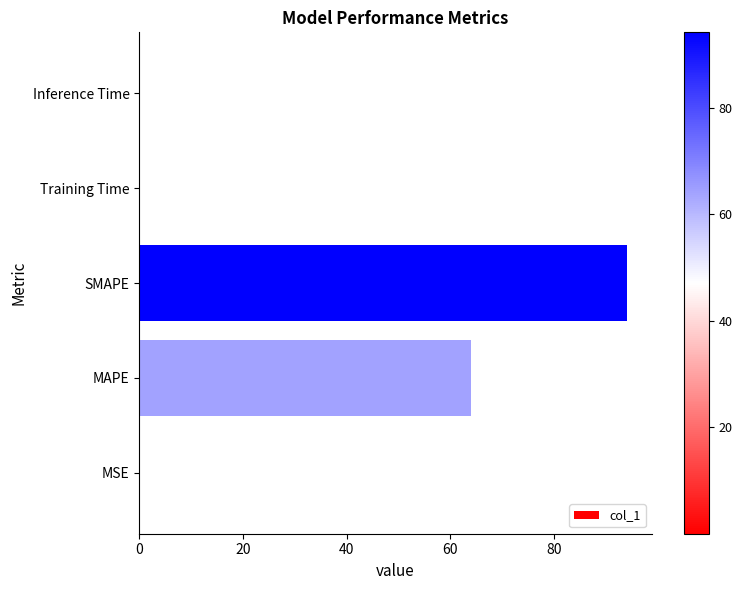

Between Inference Time and SMAPE, which is larger?

SMAPE